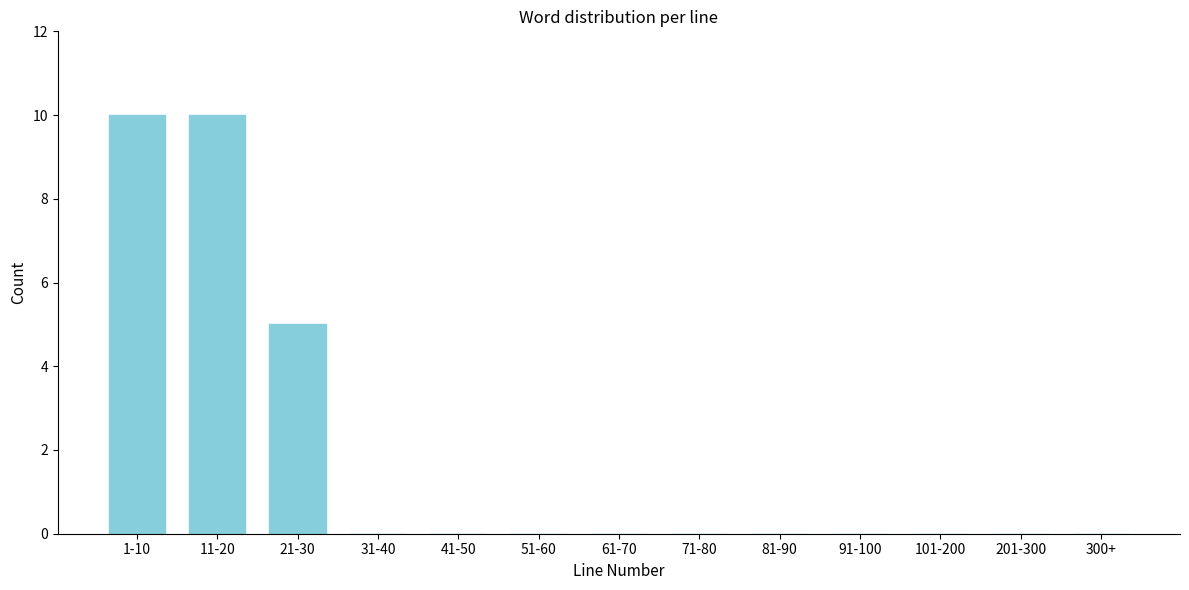

Reading left to right, list all the values displayed in this chart.

1-10=10	11-20=10	21-30=5	31-40=0	41-50=0	51-60=0	61-70=0	71-80=0	81-90=0	91-100=0	101-200=0	201-300=0	300+=0